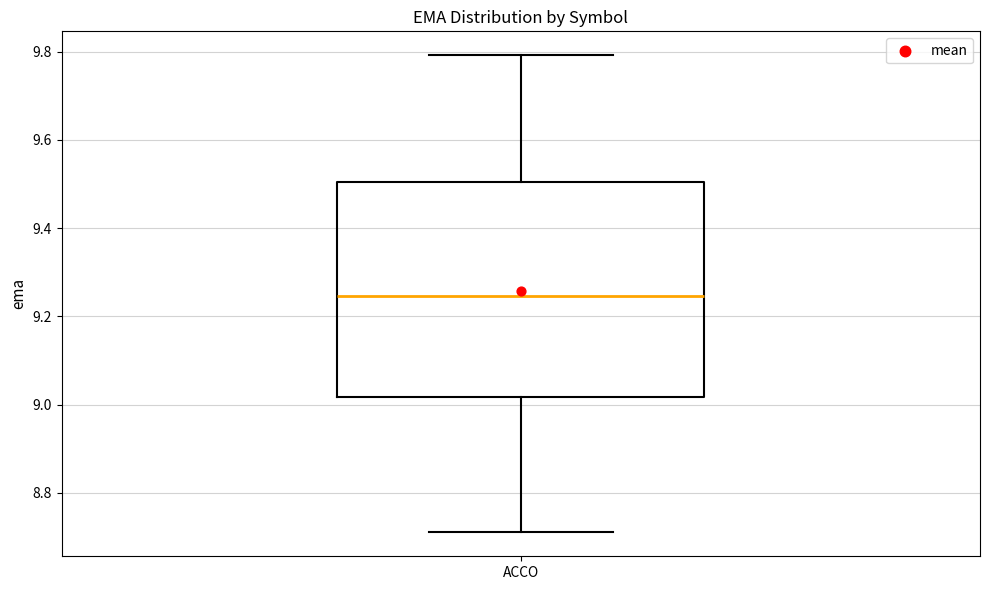

Where does the median line of the box for ACCO sit on the y-axis? The values are not printed on the chart, so give them approximately, as read against the axis.

9.24